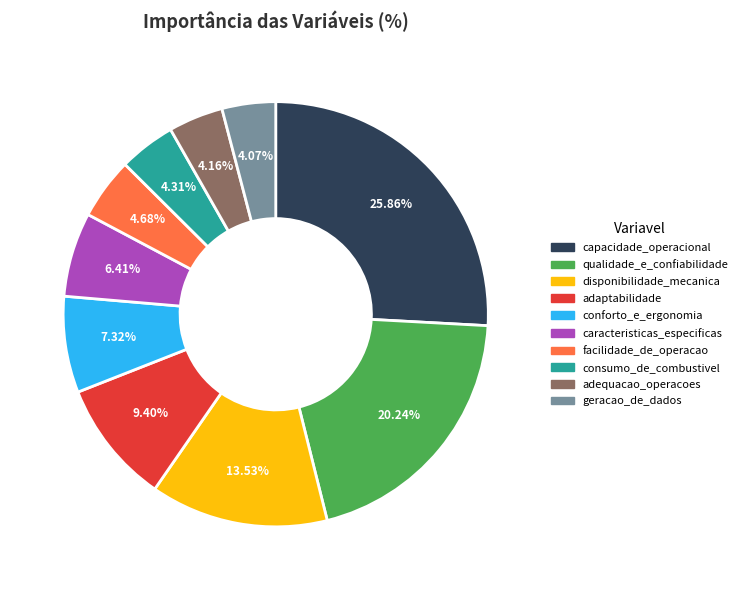

The disponibilidade_mecanica slice represents 1% of the pie. True or false?

False